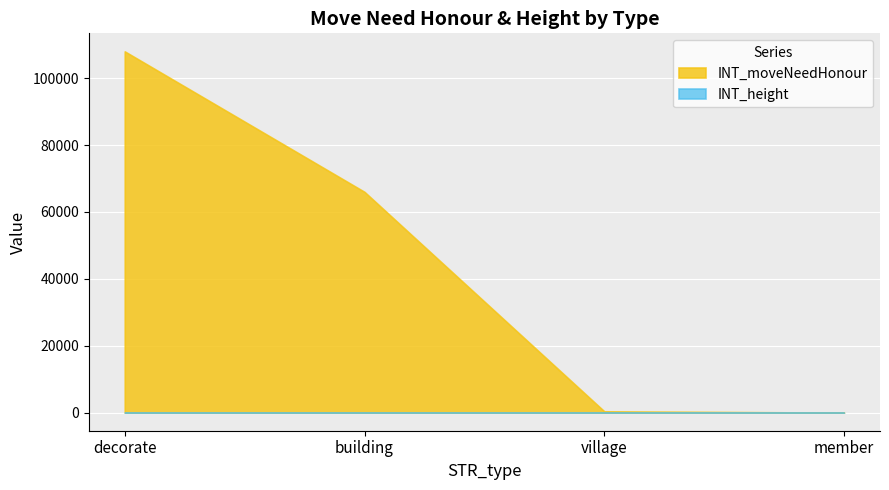

At which label is INT_moveNeedHonour closest to 54000?

building